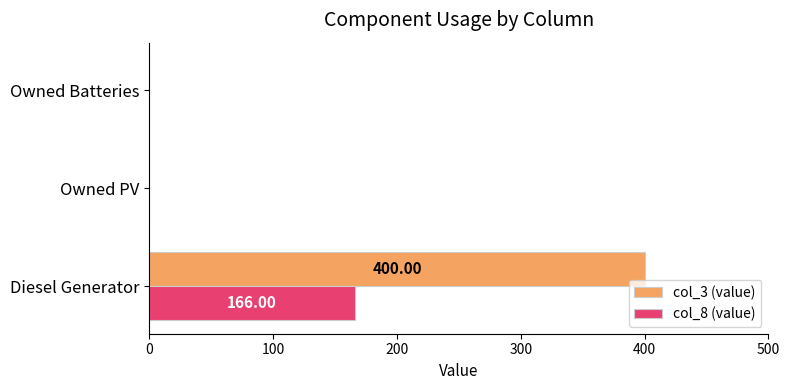

Which series has the largest total across all categories?

col_3 (value)